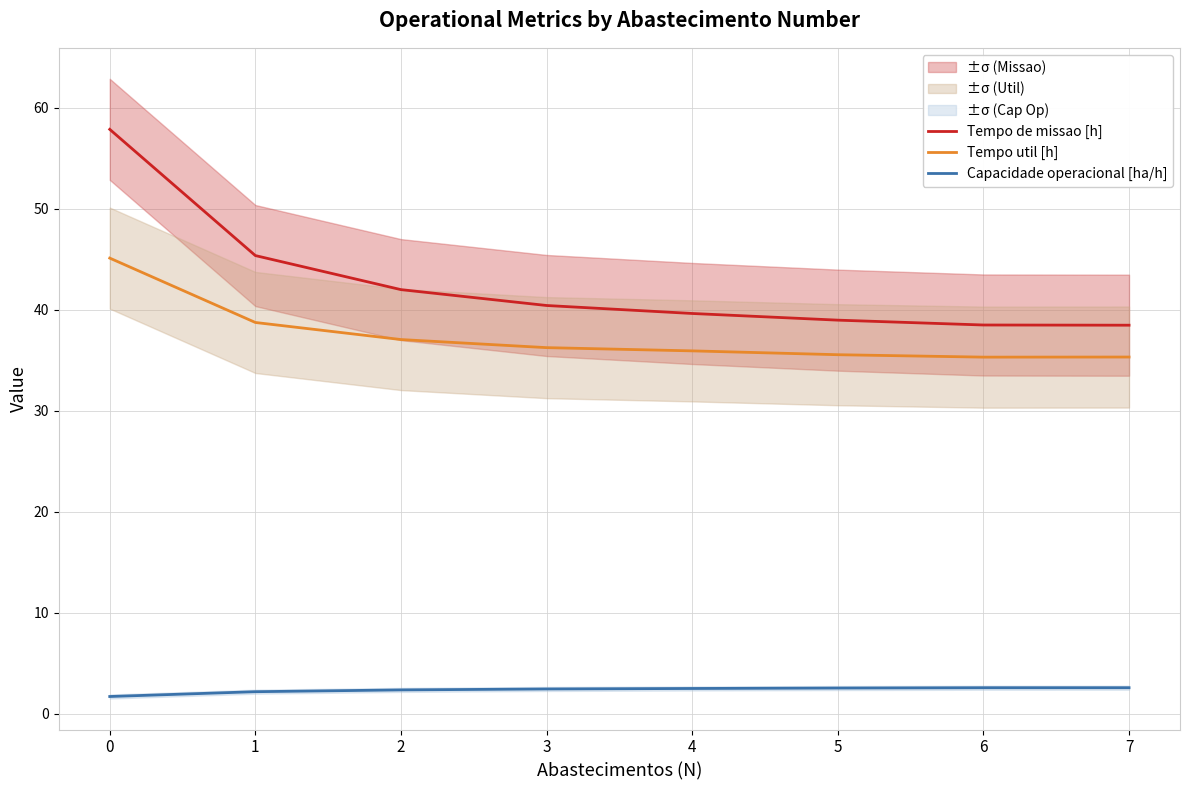

Reading left to right, list all the values displayed in this chart.

Tempo de missao [h]: 57.9	45.4	42.0	40.4	39.6	39.0	38.5	38.5
Tempo util [h]: 45.1	38.7	37.0	36.2	35.9	35.5	35.3	35.3
Capacidade operacional [ha/h]: 1.7	2.2	2.4	2.5	2.5	2.6	2.6	2.6